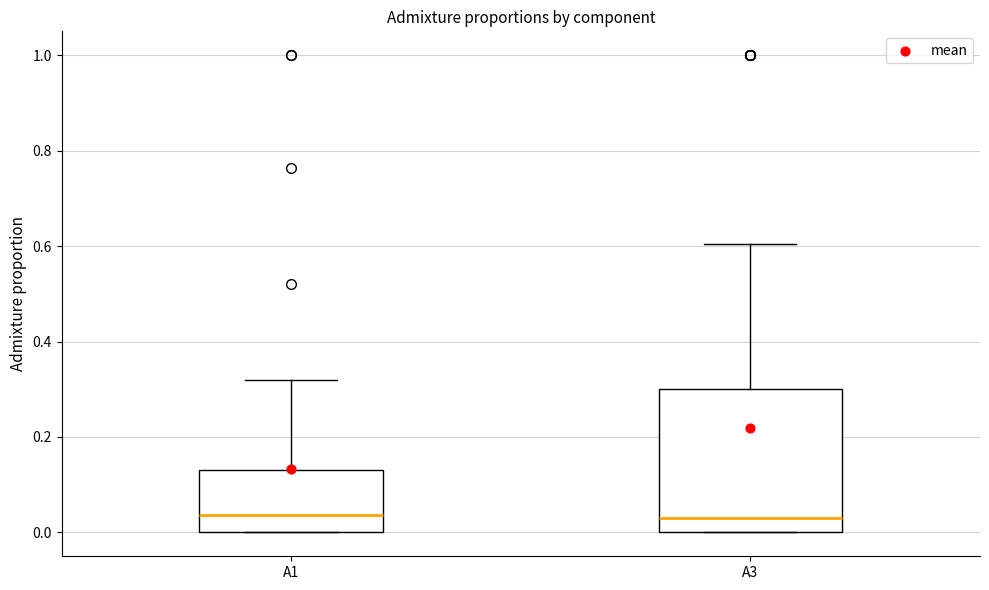

Reading left to right, read every box against the y-axis: the position of its median line, the range the box covers, and the ends of its whiskers. The values are not printed on the chart, so give them approximately, as read against the axis.

A1: median 0.04, box 0.00 to 0.14, whiskers 0.00 to 0.32
A3: median 0.04, box 0.00 to 0.30, whiskers 0.00 to 0.60